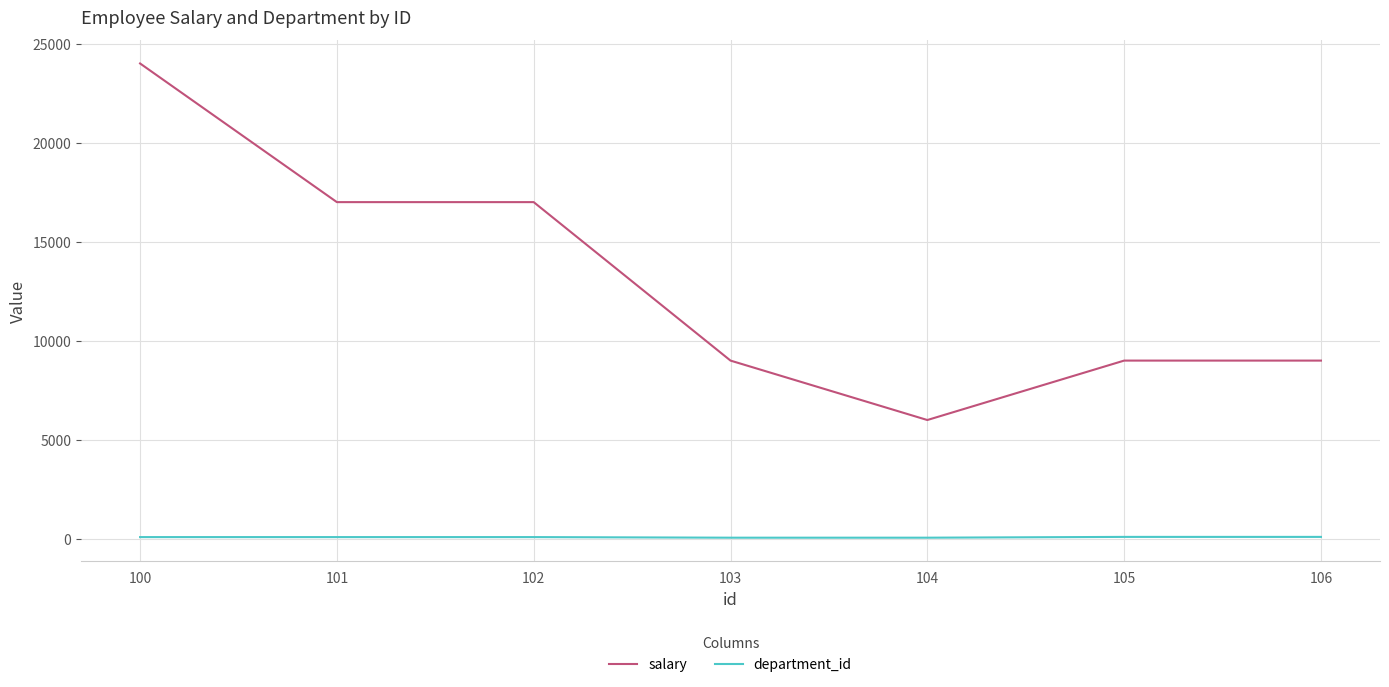

True or false: salary and department_id cross at least once.

False